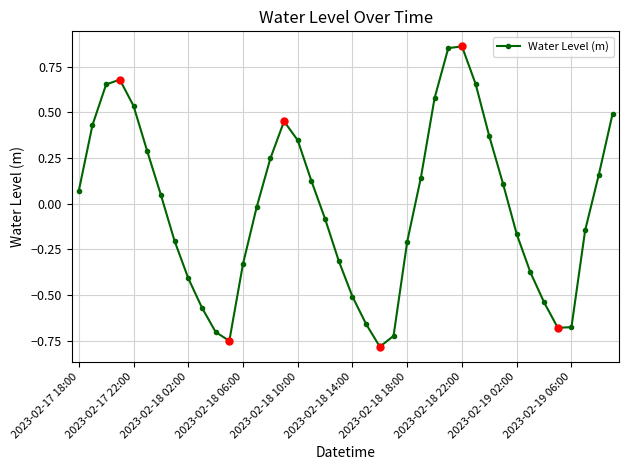

True or false: the data has more than 2 interior local peaks.

True